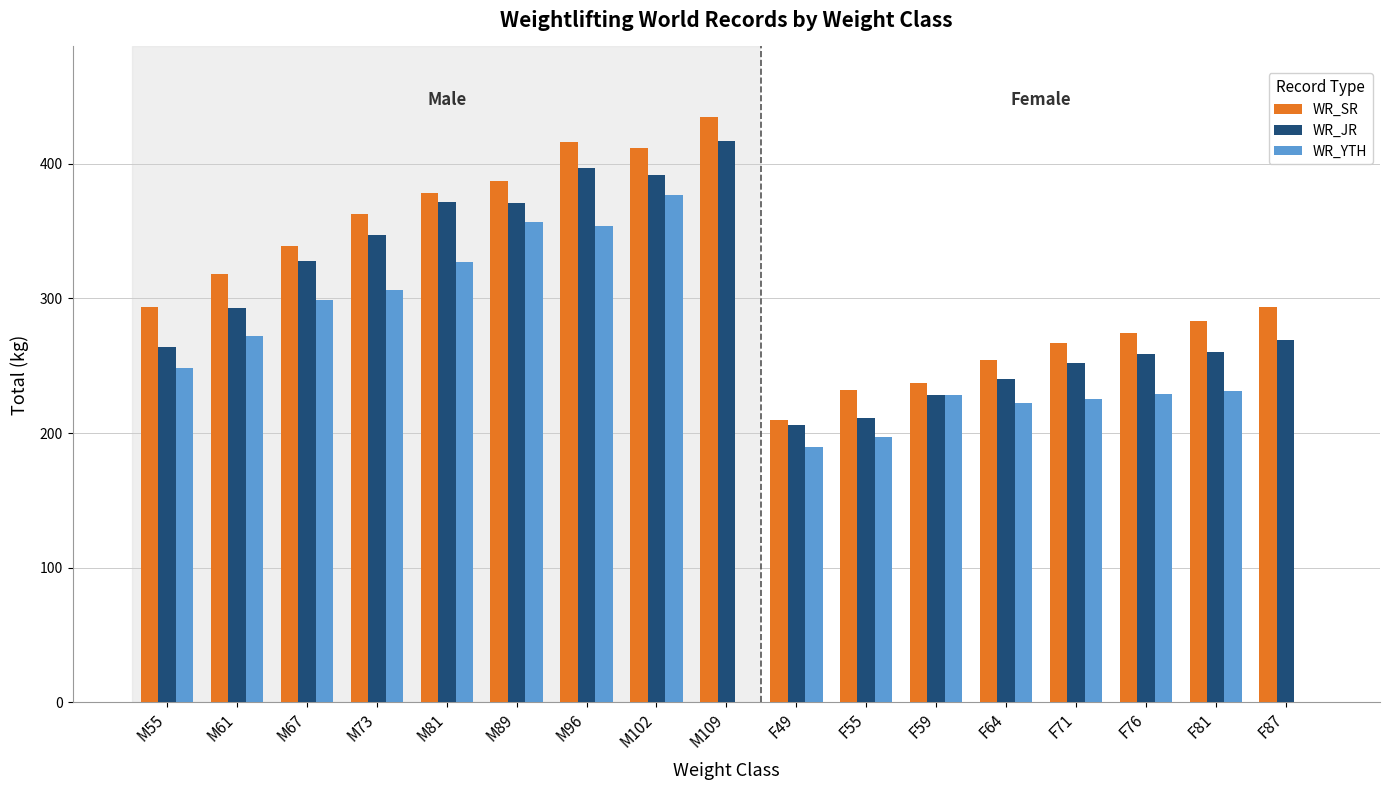

What is the sum of the WR_JR values at M55 and F76?

523